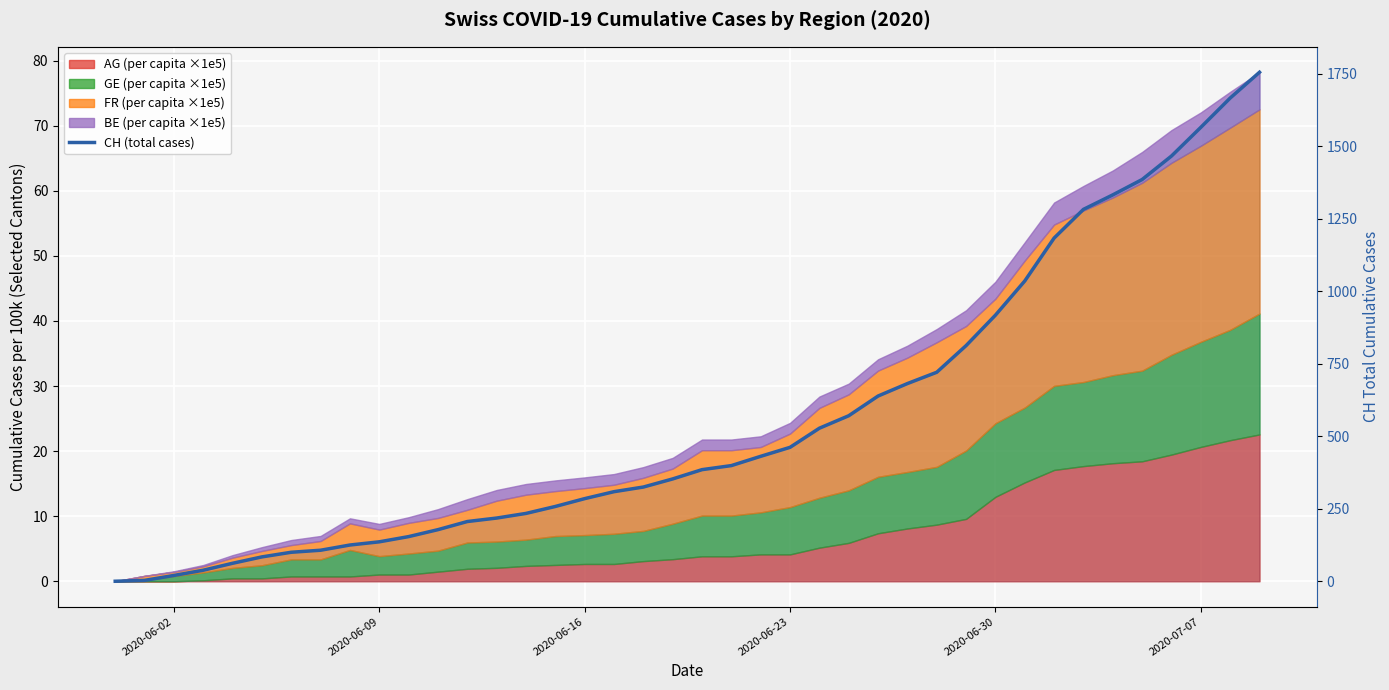

Is it true that the value at 28 is 1135?

False